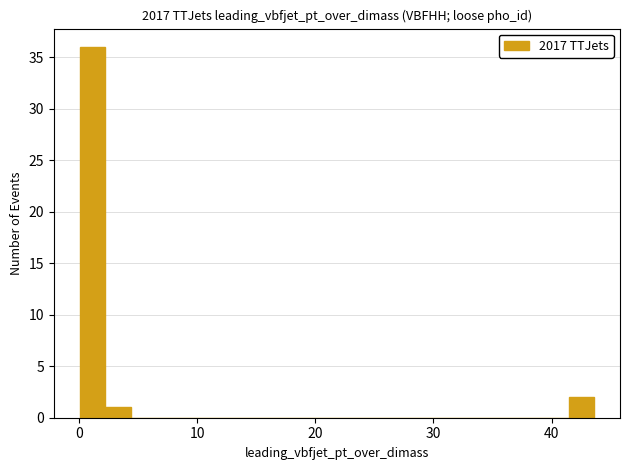

Around what value on the x-axis is the tallest bar? Give the approximate position of its centre, as read against the axis.

1